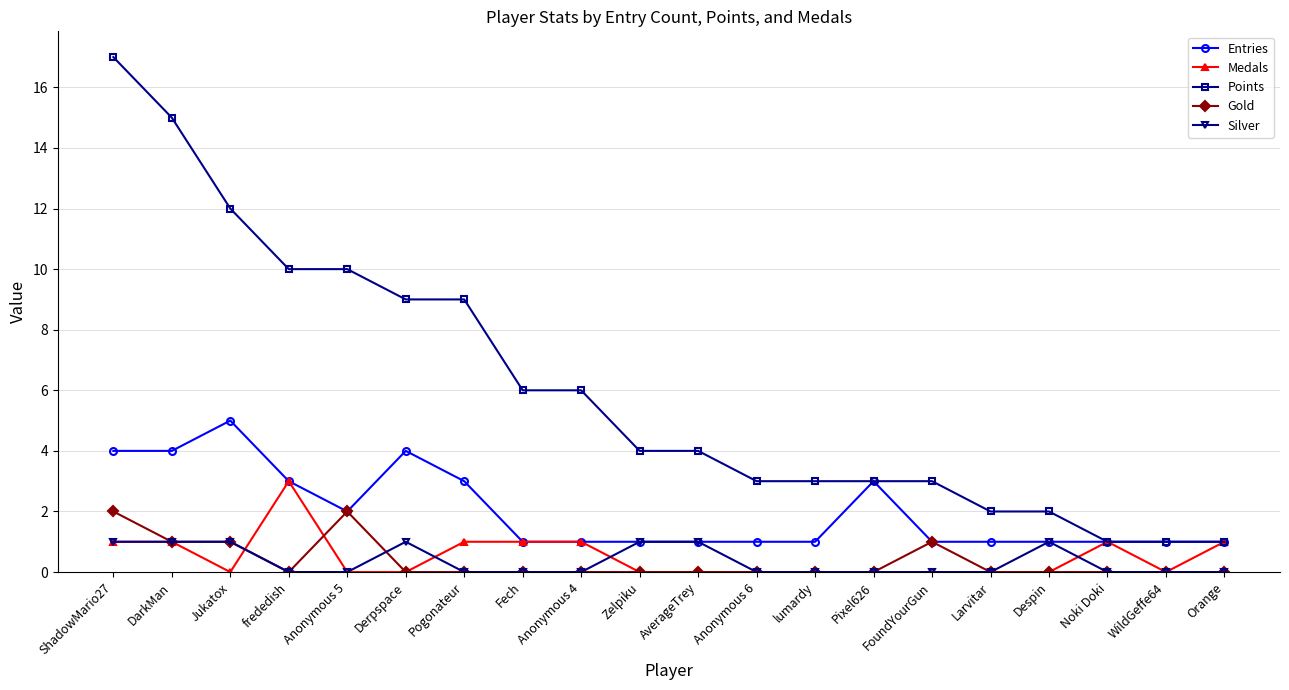

True or false: Entries has more than 0 interior local peaks.

True